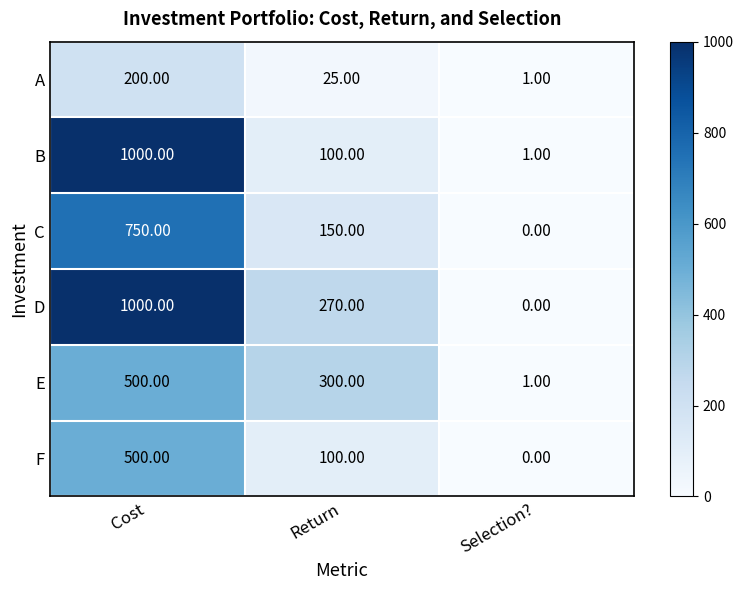

What is the sum of the E values at Return and Cost?

800